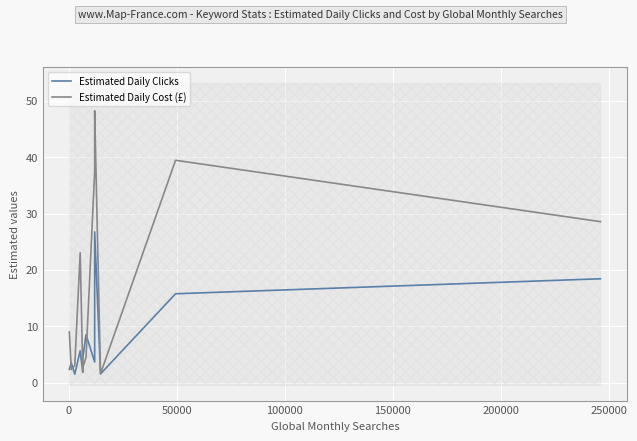

How many interior local peaks does the Estimated Daily Cost (£) series have?

3